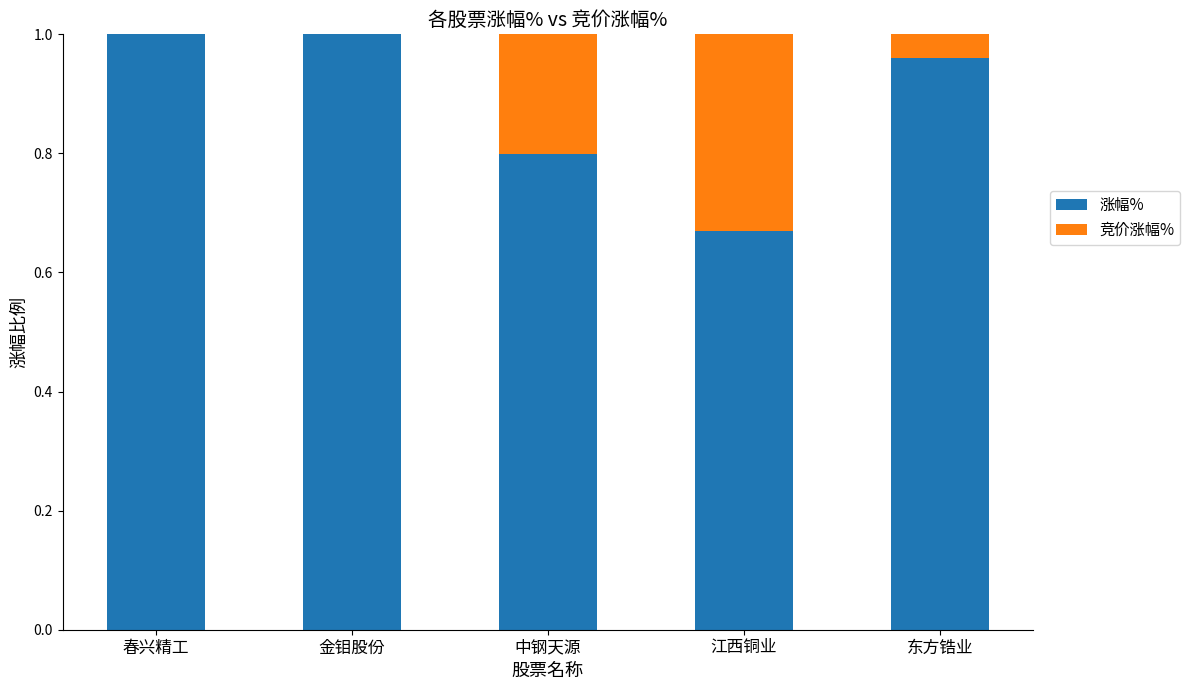

Does the chart contain stacked bars?

Yes